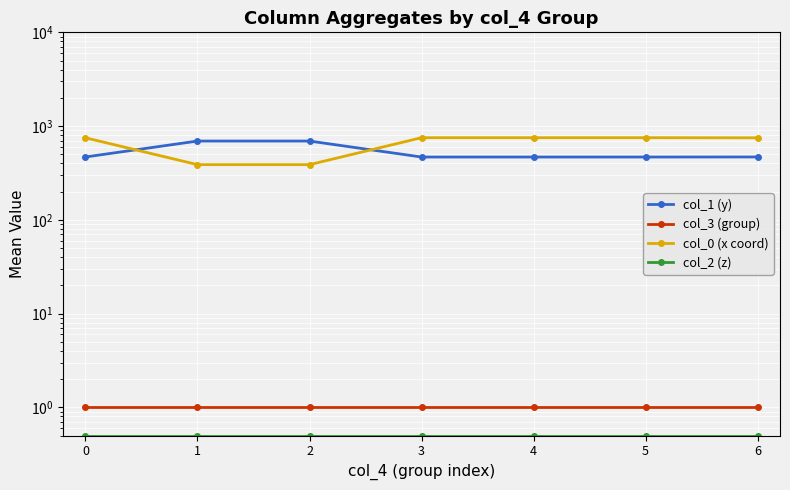

What is the spread (max minus min) of values at 0?

749.2